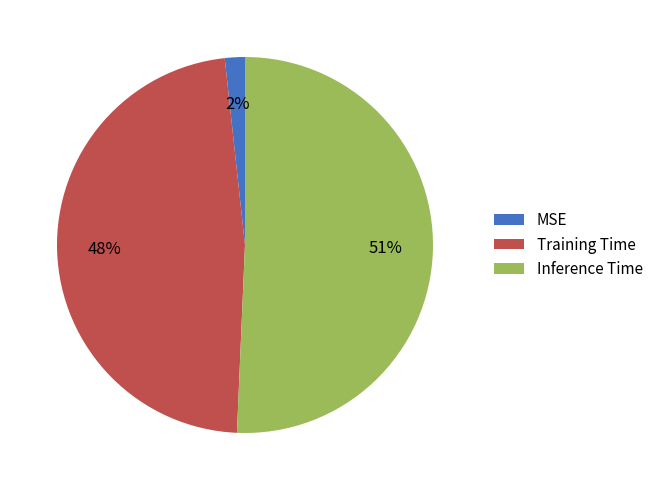

How many segments does this pie chart have?

3